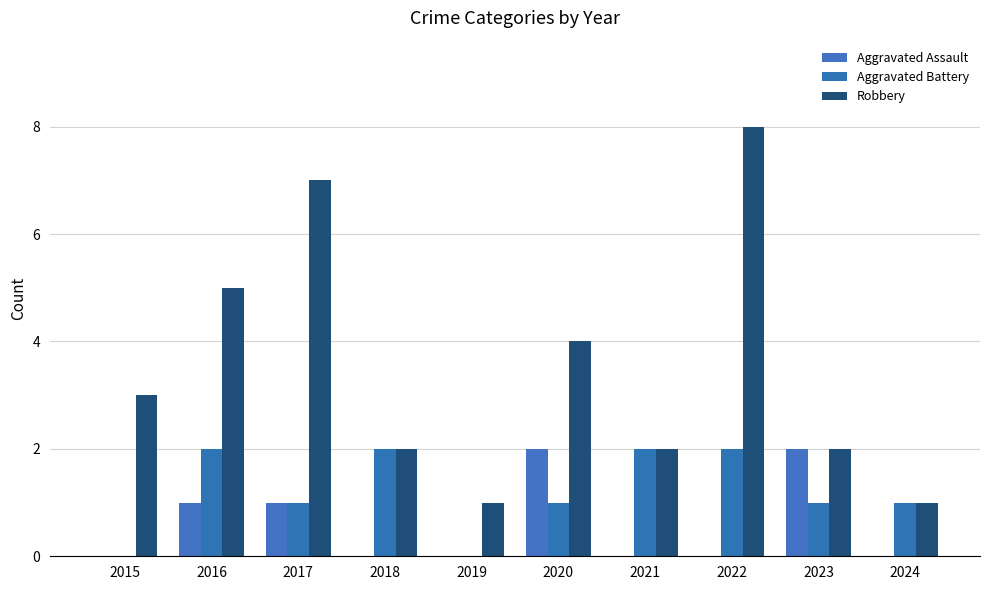

What is the greatest value displayed?

8